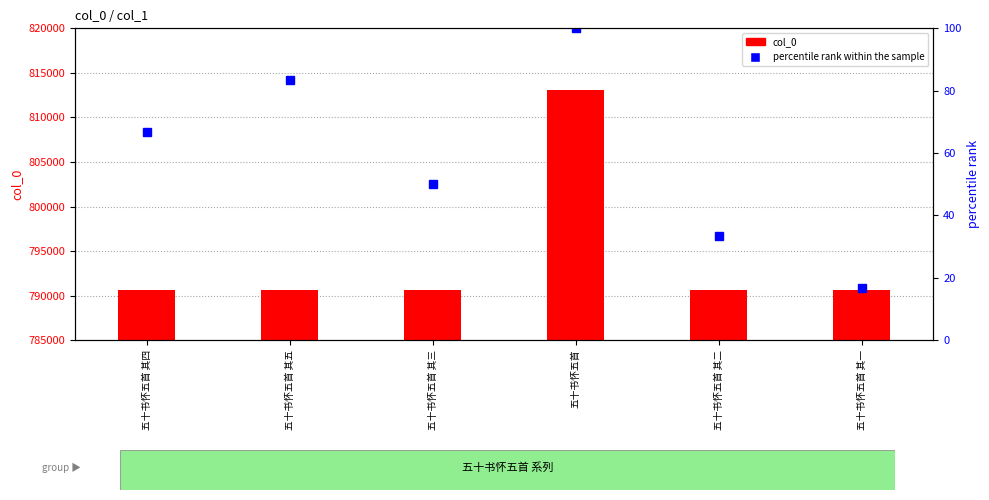

At which label does col_0 first exceed 790666?

五十书怀五首 其五